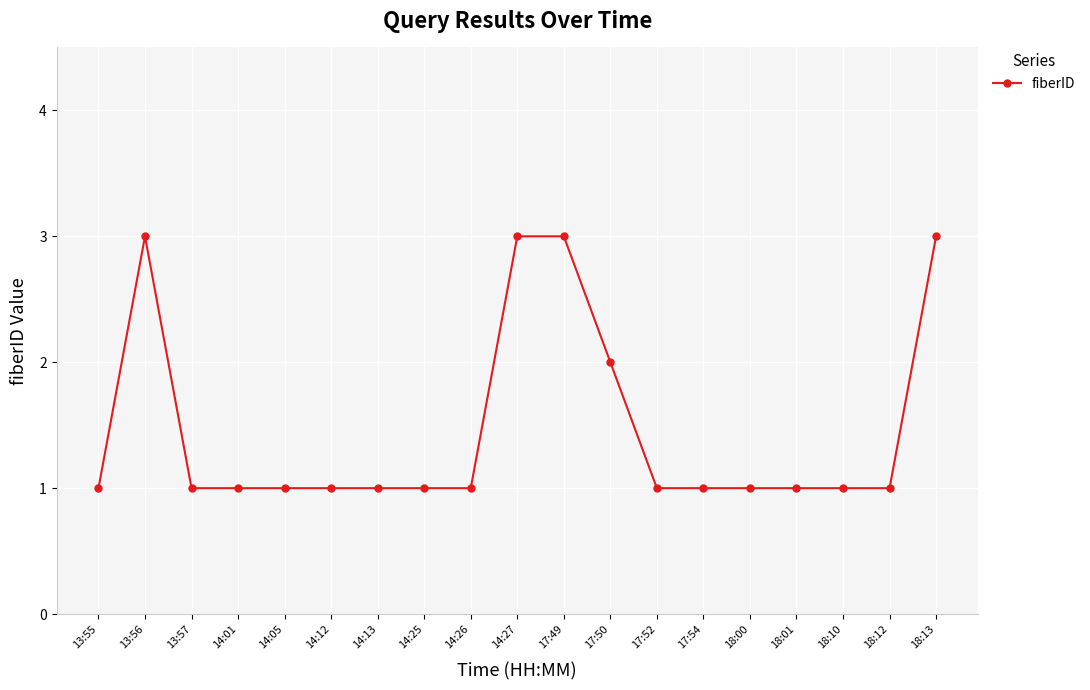

Read the value at 17:49.

3